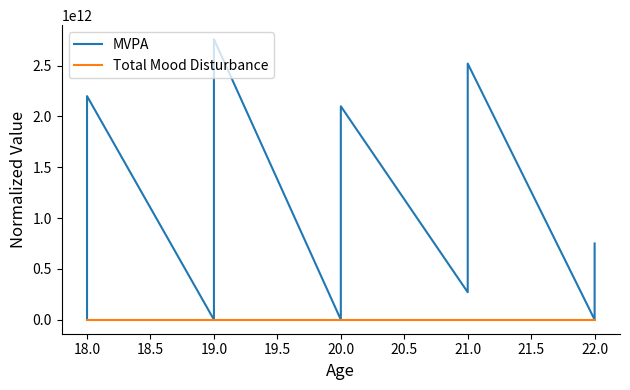

True or false: Total Mood Disturbance has a value of 0.6 at 19.0.

False